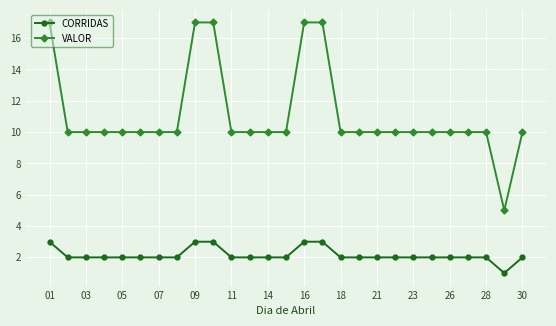

What is the average value of the VALOR series?

11